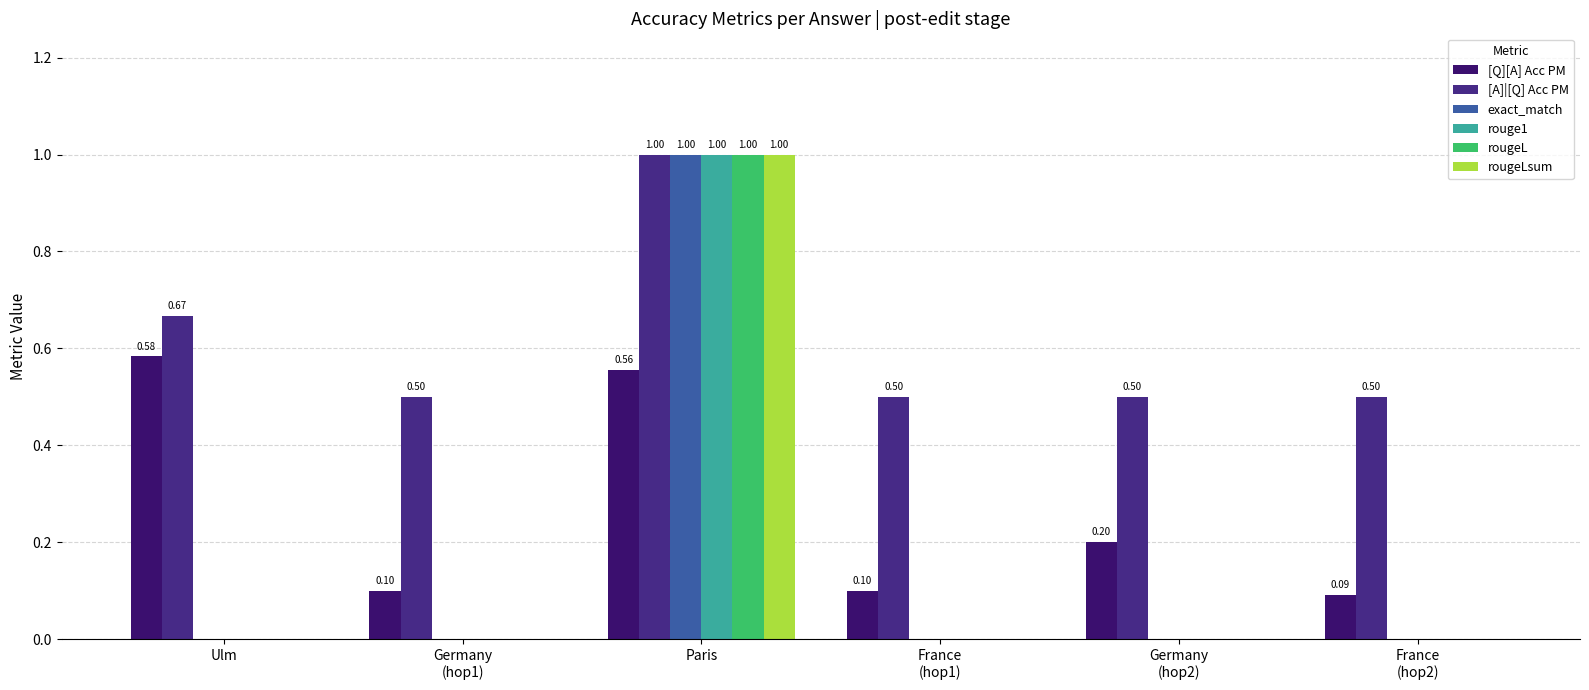

At Paris, list the series in order from smallest to largest.

[Q][A] Acc PM, [A]|[Q] Acc PM, exact_match, rouge1, rougeL, rougeLsum